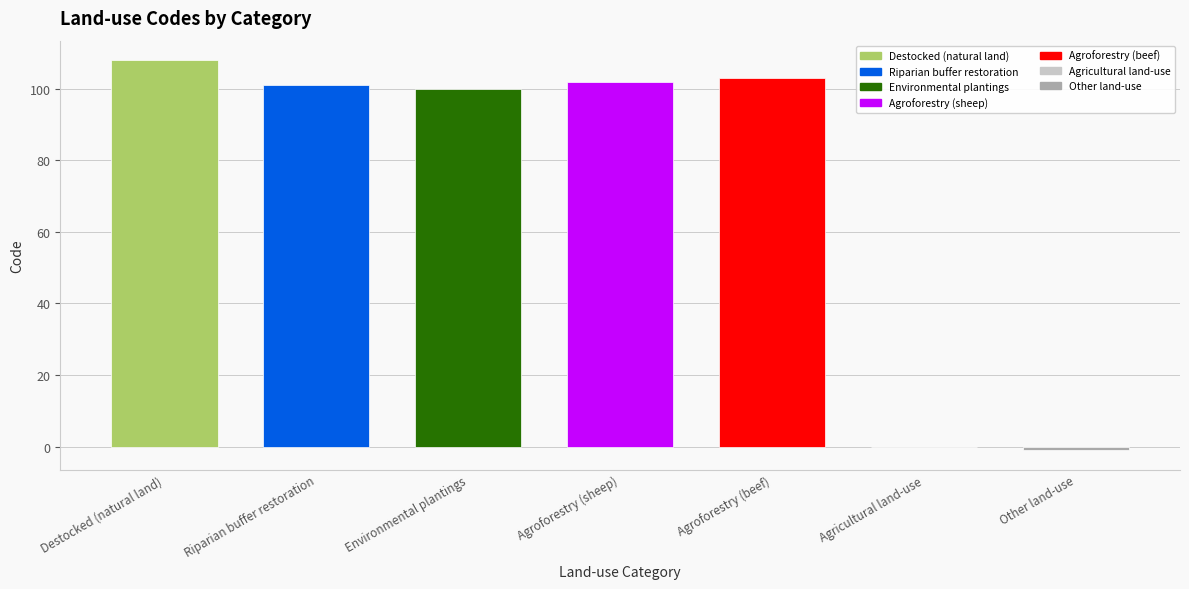

Which label corresponds to the largest value in the chart?

Destocked (natural land)